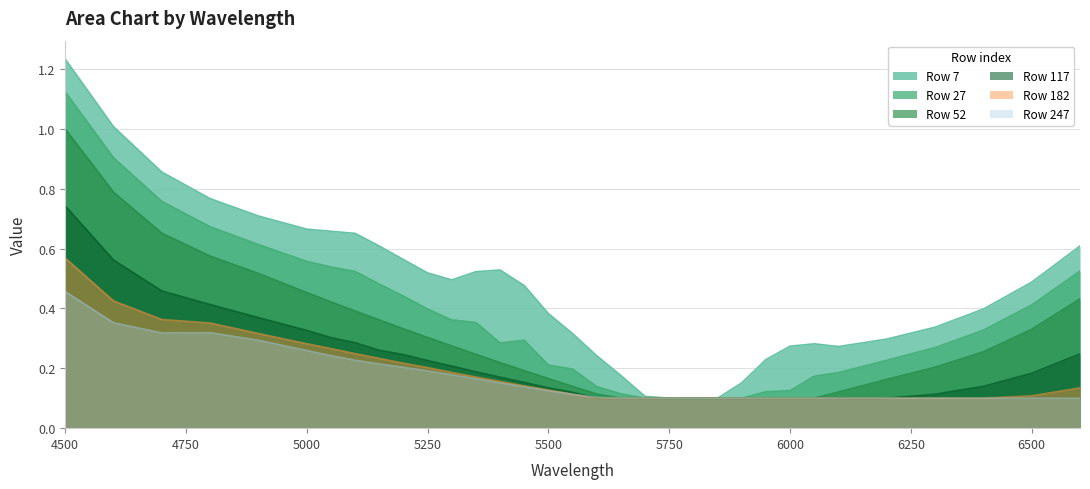

True or false: Row 27 and Row 247 intersect in this chart.

False